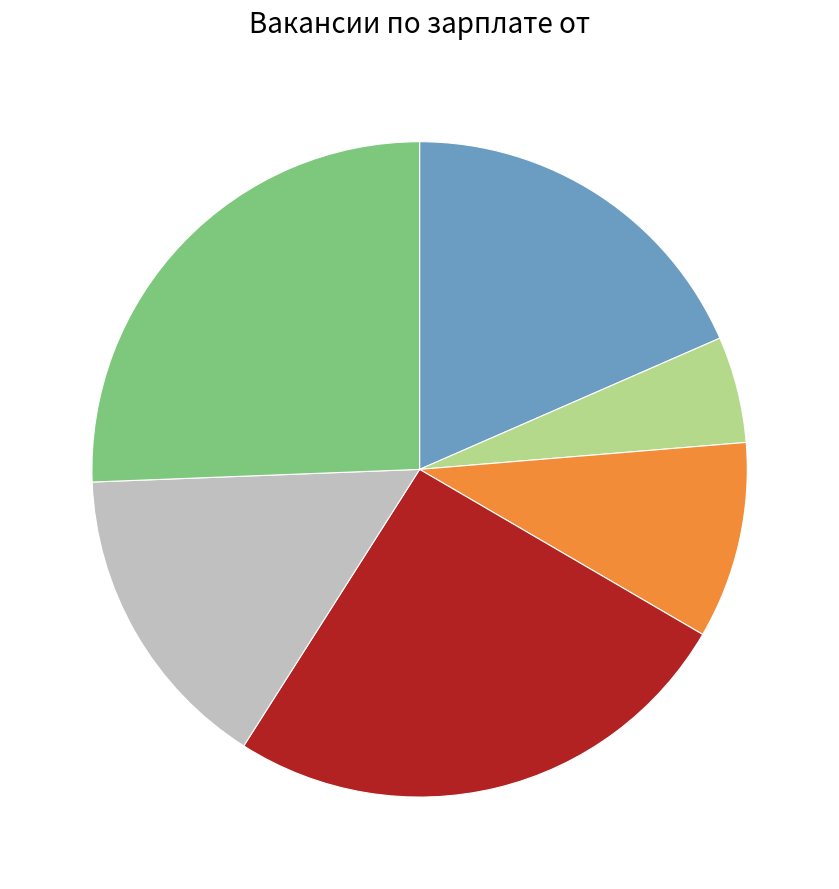

Is there any slice that represents more than half of the pie?

No